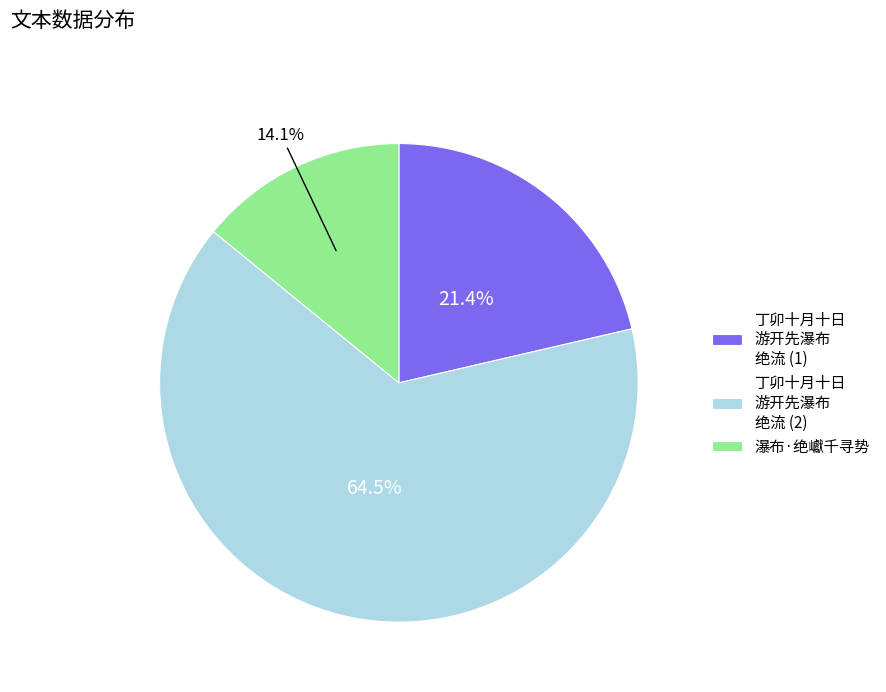

Is there a majority slice in this chart?

Yes